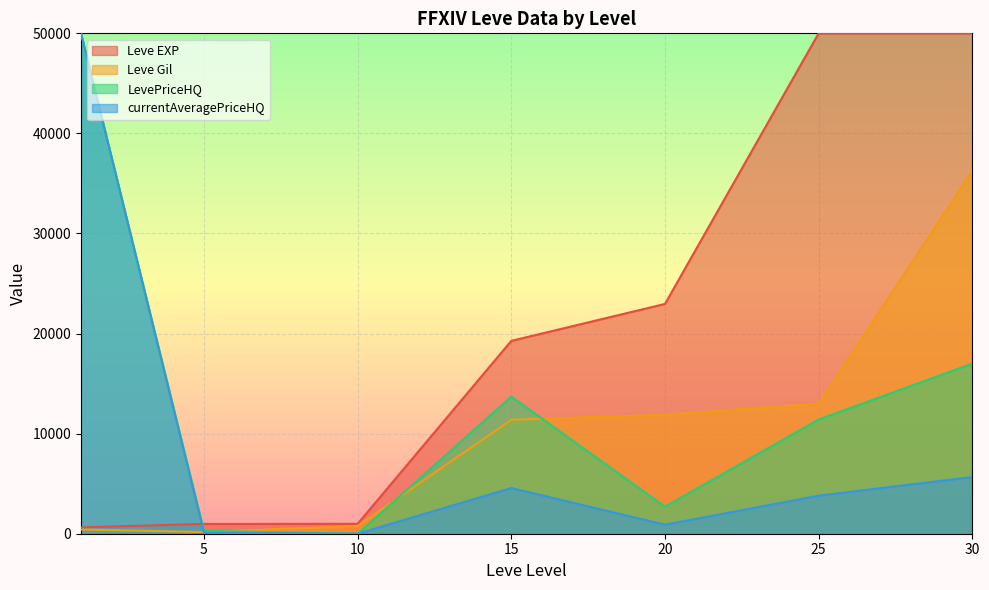

True or false: LevePriceHQ has more than 1 interior local peaks.

False